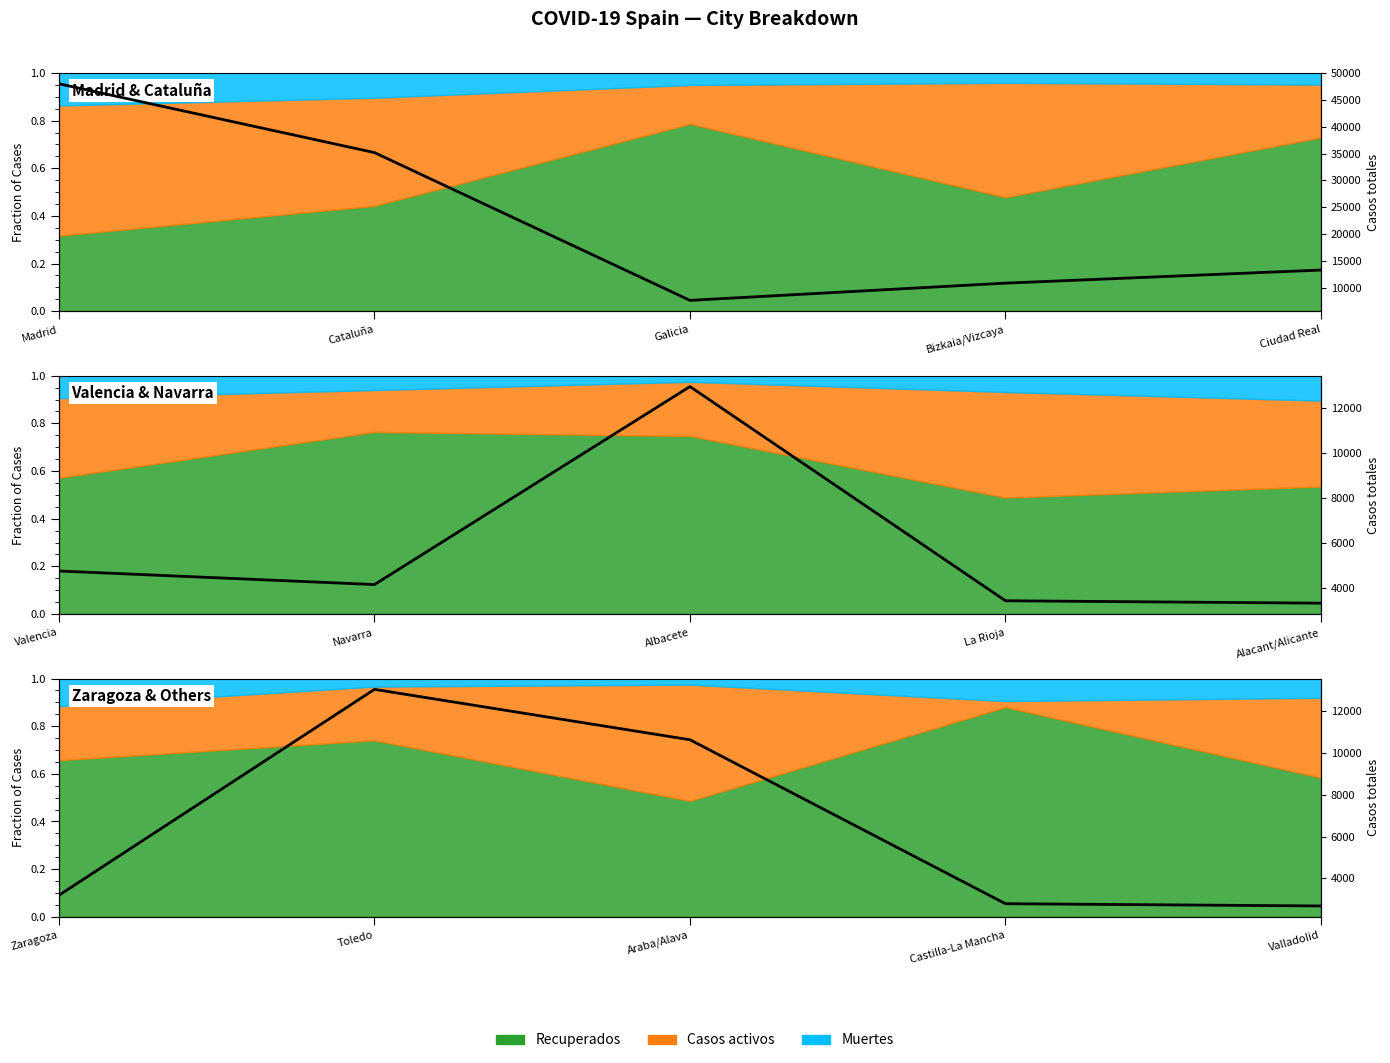

The chart shows a value of 20639 at Cataluña. True or false?

False